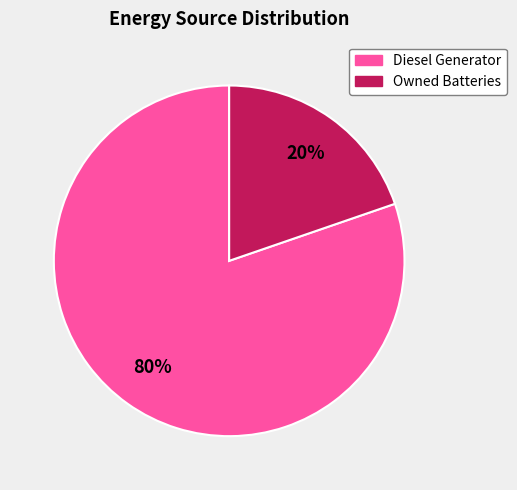

To the nearest percent, what is the average slice percentage?

50%